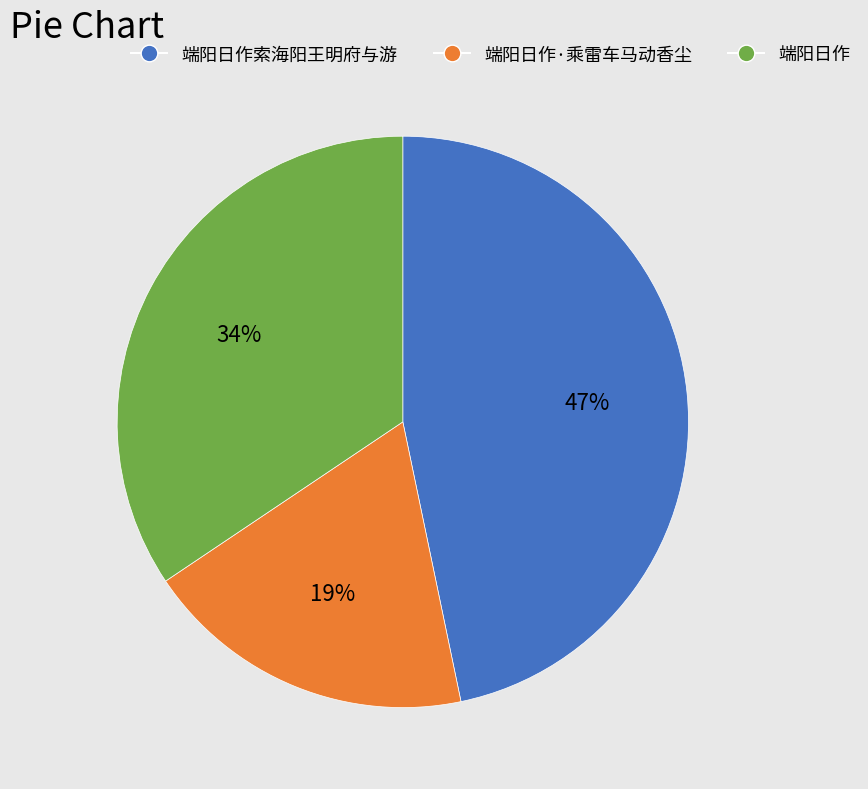

True or false: 端阳日作索海阳王明府与游 accounts for 47% of the total.

True